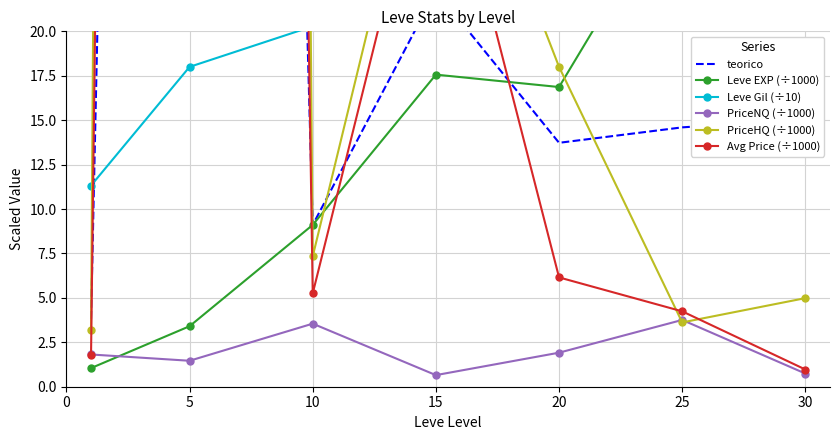

At 10, list the series in order from largest to smallest.

Leve Gil (÷10), Leve EXP (÷1000), teorico, PriceHQ (÷1000), Avg Price (÷1000), PriceNQ (÷1000)